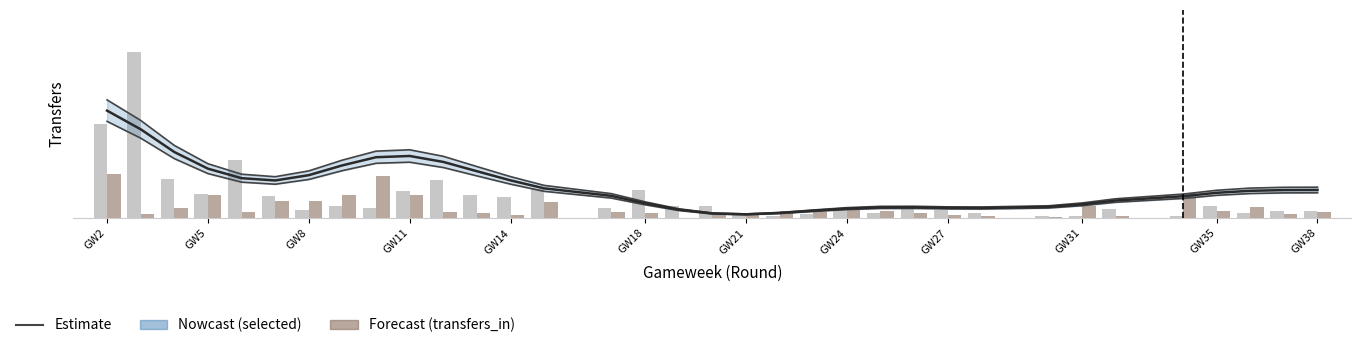

What is the difference between the second highest and second lowest values in the selected (upper) series?

50527.3